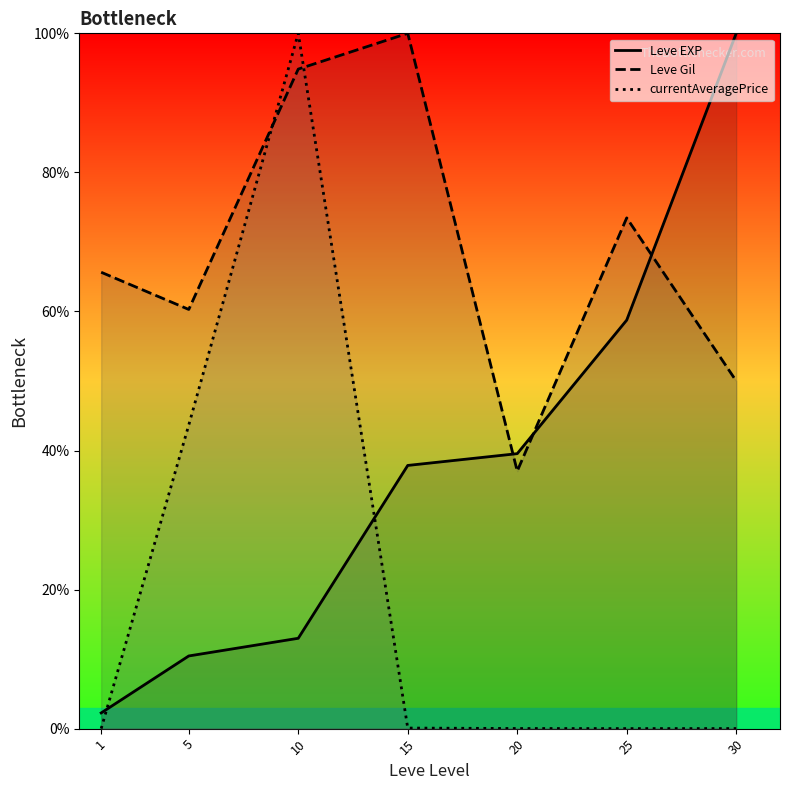

What is the difference between the Leve EXP values at 30 and 15?

62.1